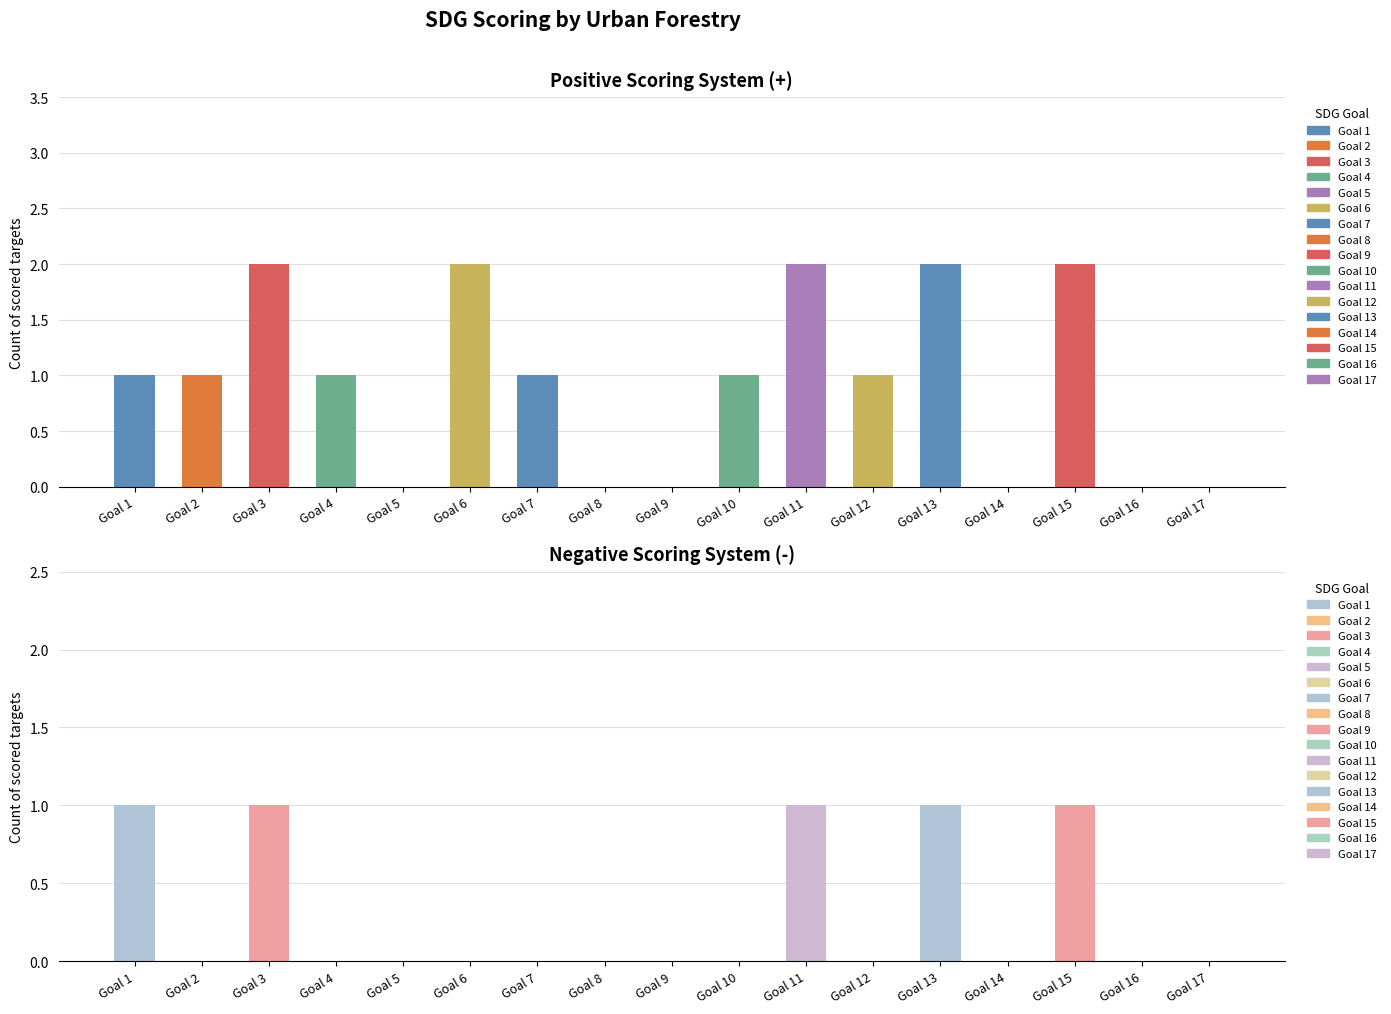

Rank the categories by Positive (+1) value from highest to lowest.

Goal 3, Goal 6, Goal 11, Goal 13, Goal 15, Goal 1, Goal 2, Goal 4, Goal 7, Goal 10, Goal 12, Goal 5, Goal 8, Goal 9, Goal 14, Goal 16, Goal 17